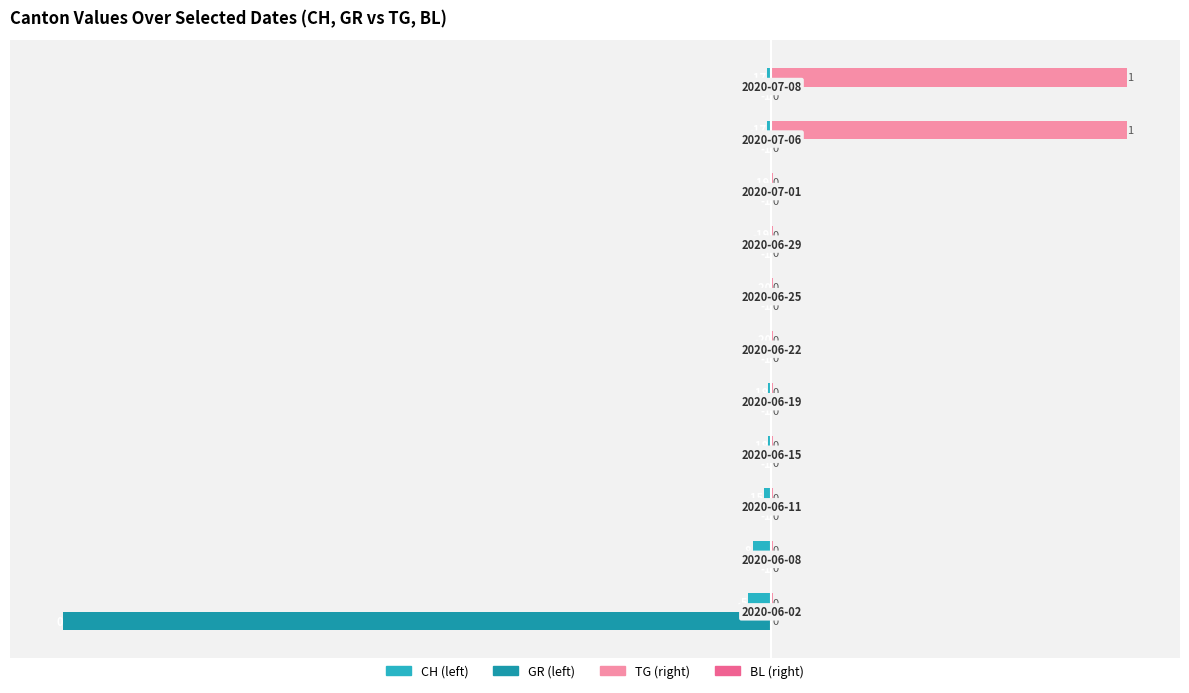

What is the maximum value shown in the chart?

1505.0